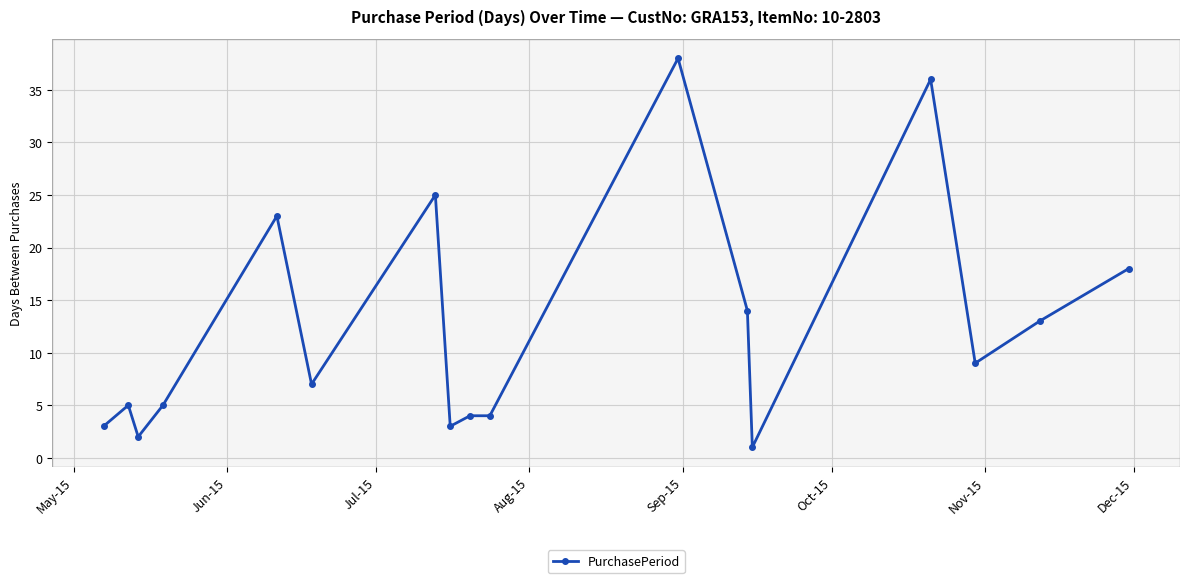

What is the value of the 17th point from the left?

18